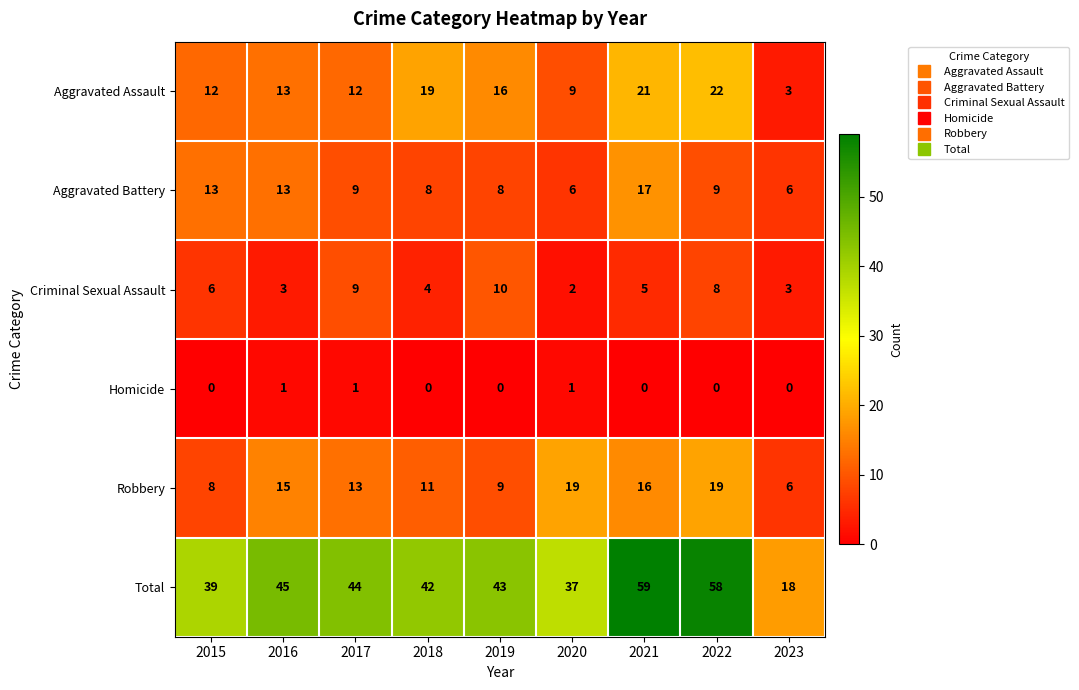

What is the difference between the maximum and minimum values in the Aggravated Assault series?

19